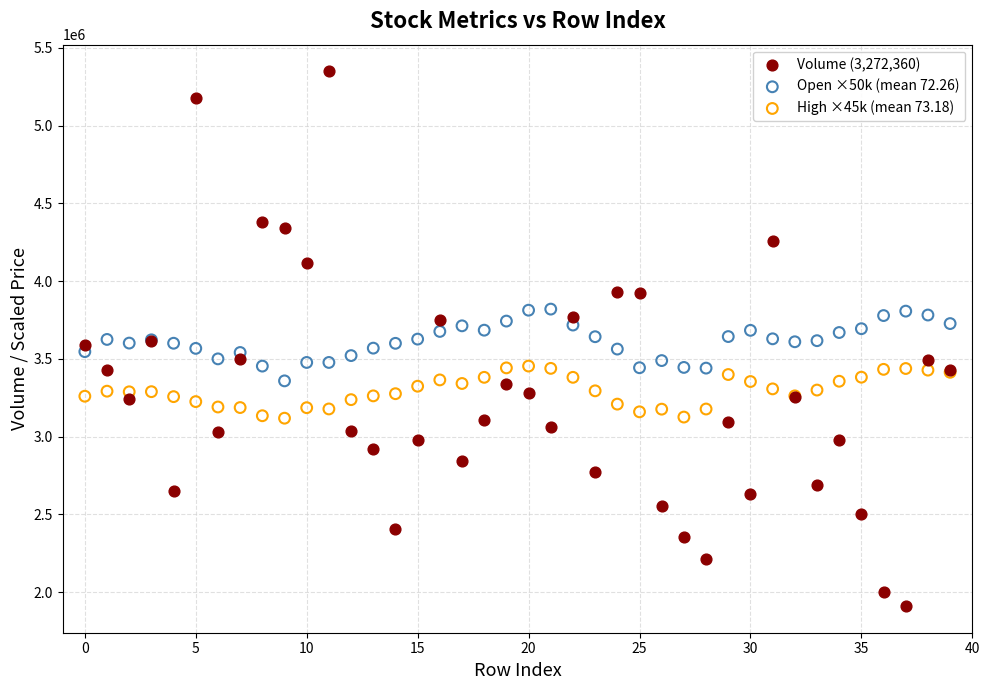

Which series has the largest Y range (max minus min)?

Volume (3,272,360)